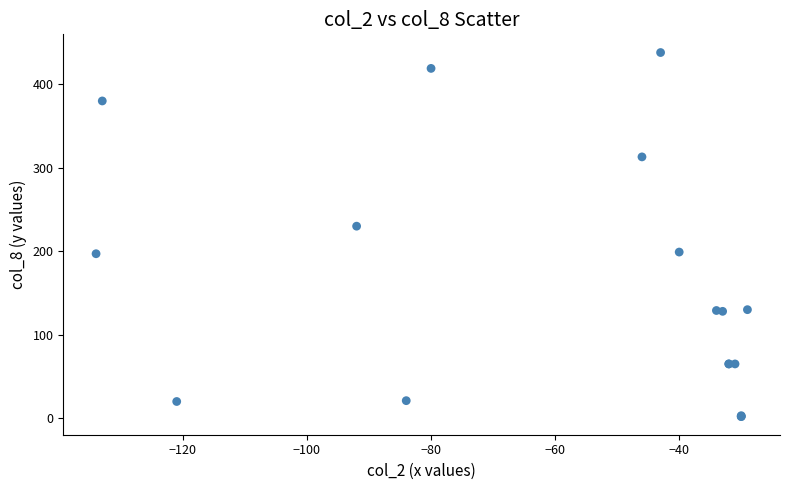

What Y value in the scatter plot is closest to 220?

230